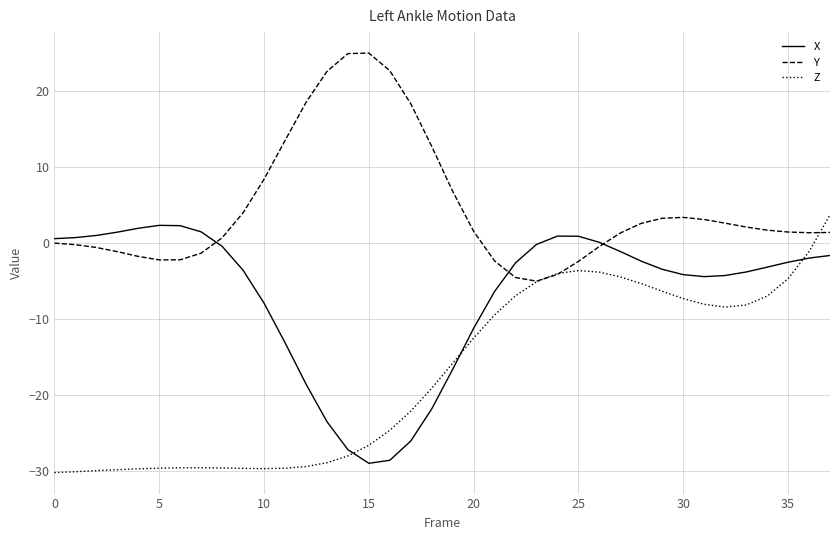

Does the chart have visible grid lines?

Yes